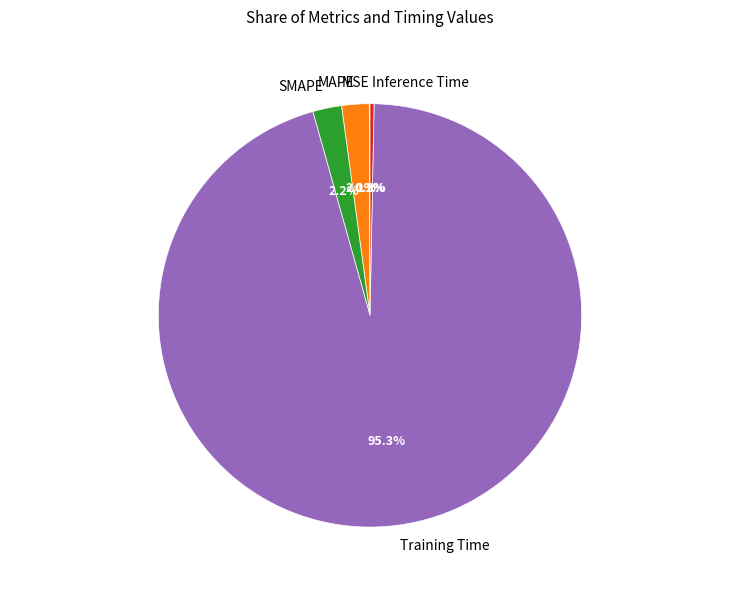

Which category has the biggest portion of the pie?

Training Time